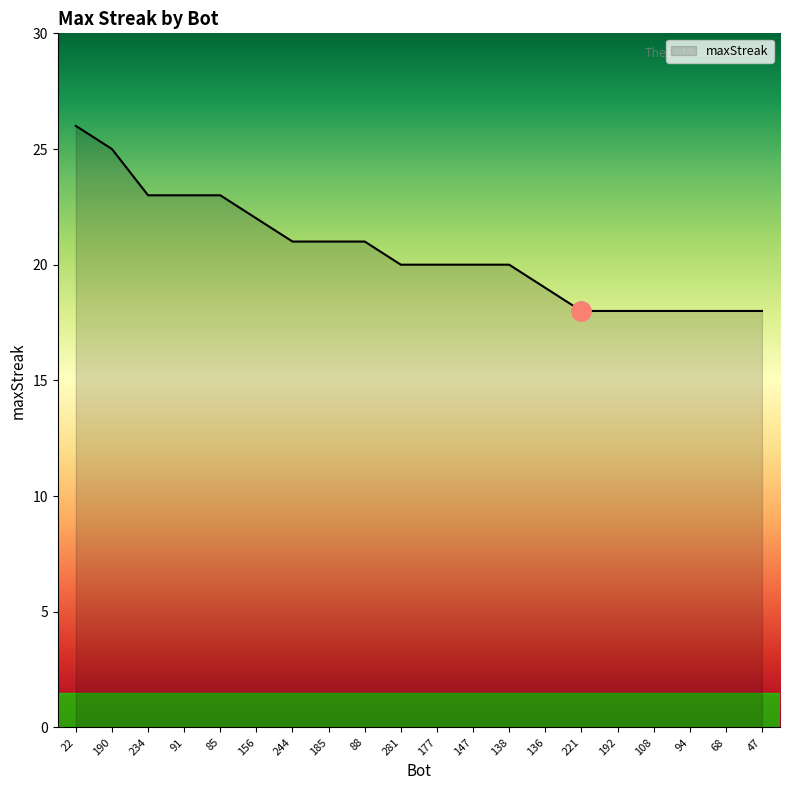

Between 221 and 85, which is larger?

85